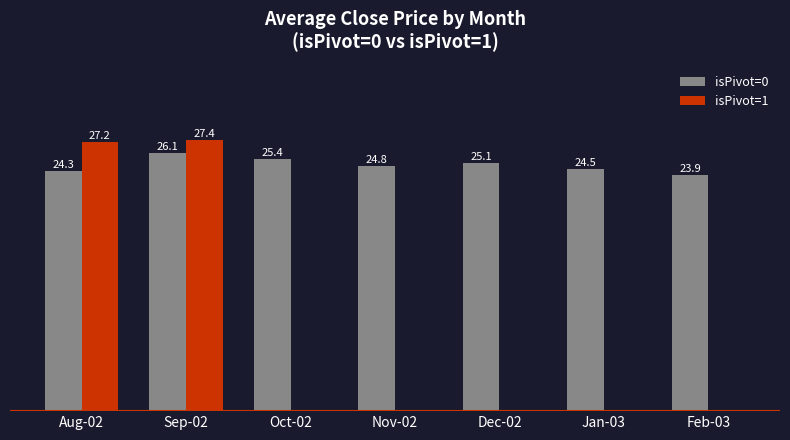

Is the value of isPivot=0 at Oct-02 greater than the value of isPivot=1 at Aug-02?

No